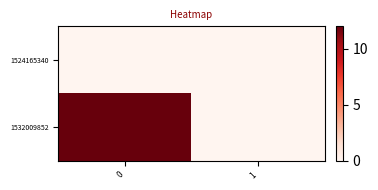

Between 0 and 1, which series saw the biggest shift?

1532009852